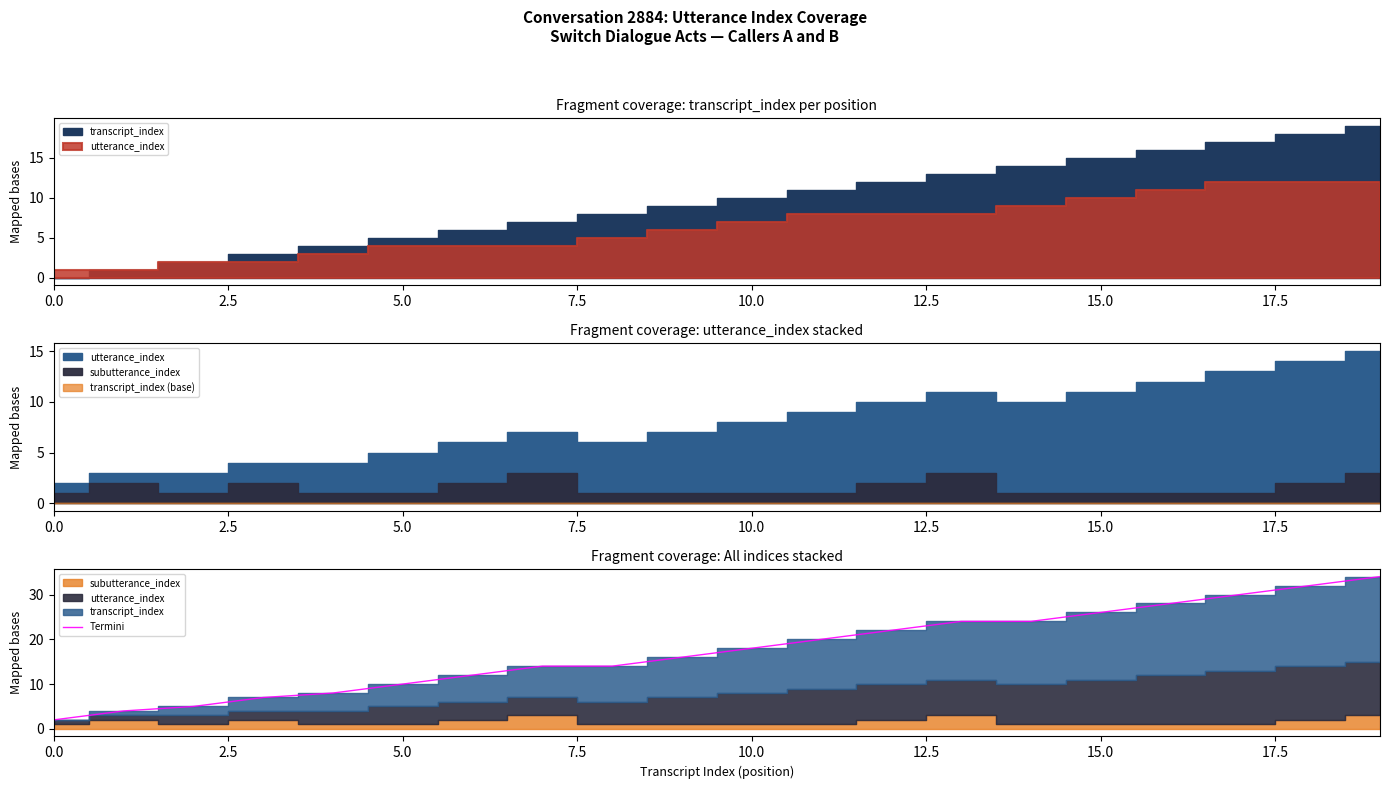

True or false: the data shows 13 at 11.

False